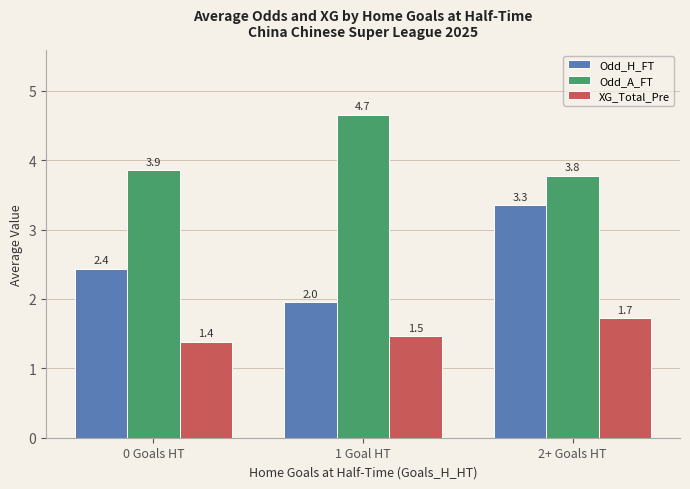

Where is Odd_H_FT nearest to the value 2?

1 Goal HT